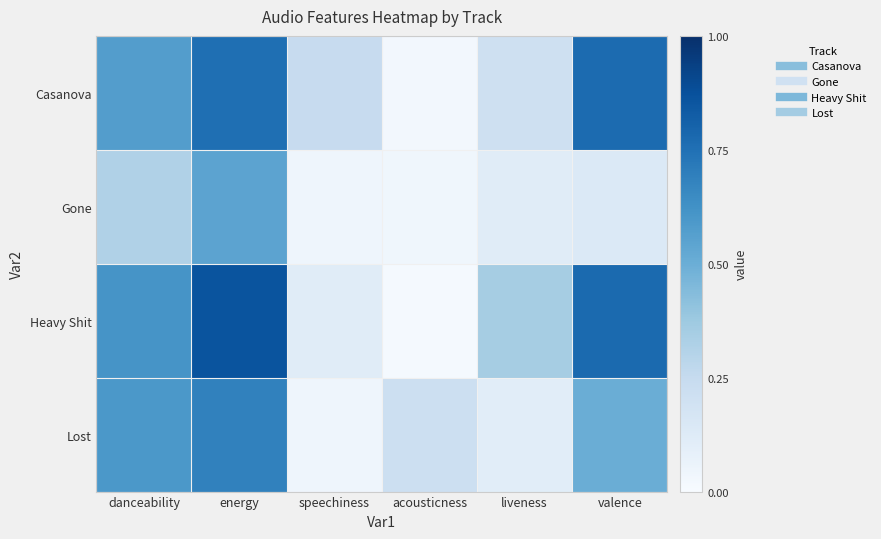

List the series in order of their peak value, lowest first.

Gone, Lost, Casanova, Heavy Shit